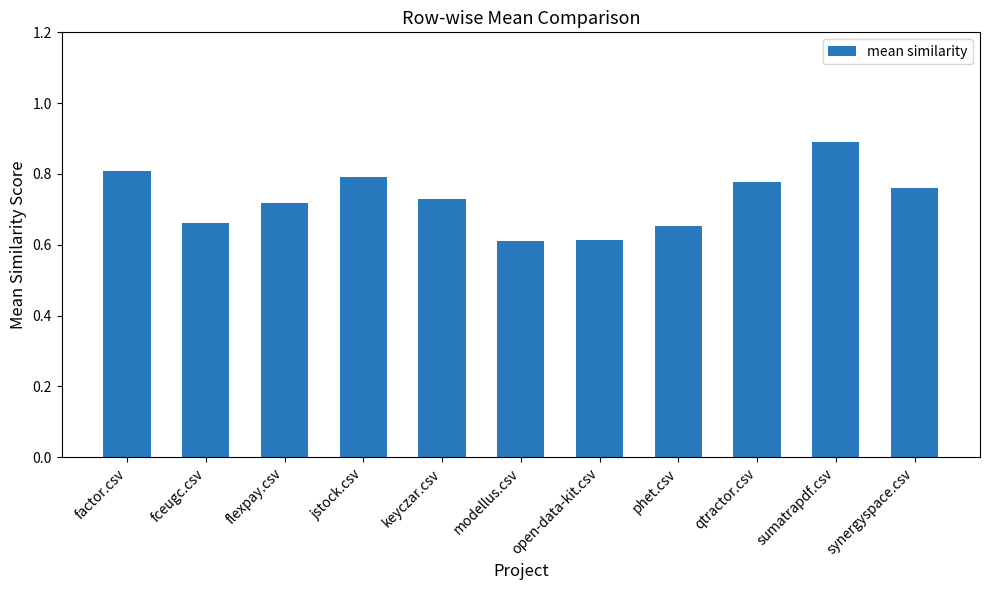

What is the difference between the values at synergyspace.csv and open-data-kit.csv?

0.1